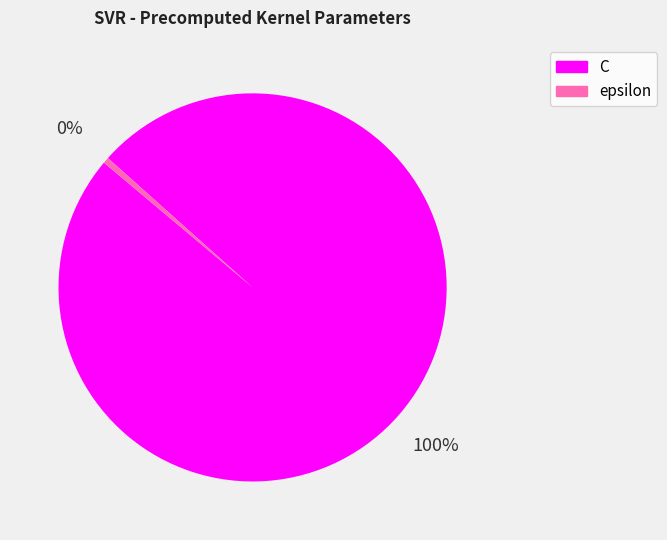

True or false: epsilon accounts for 0% of the total.

True